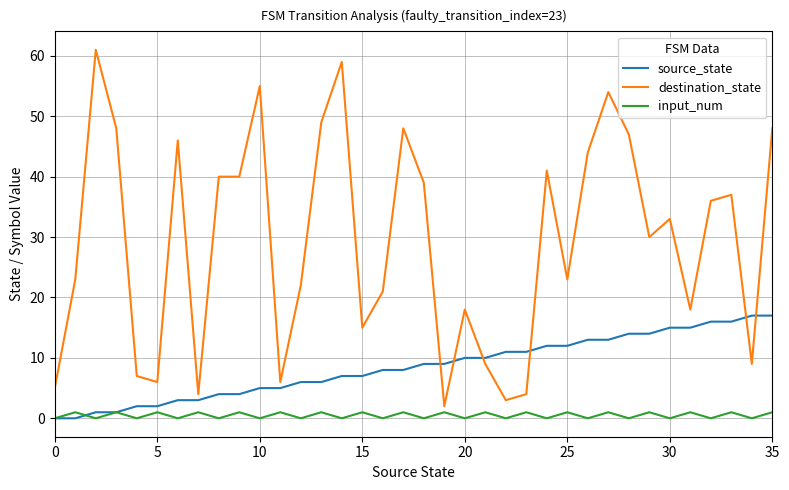

How many categories are shown in the chart?

36